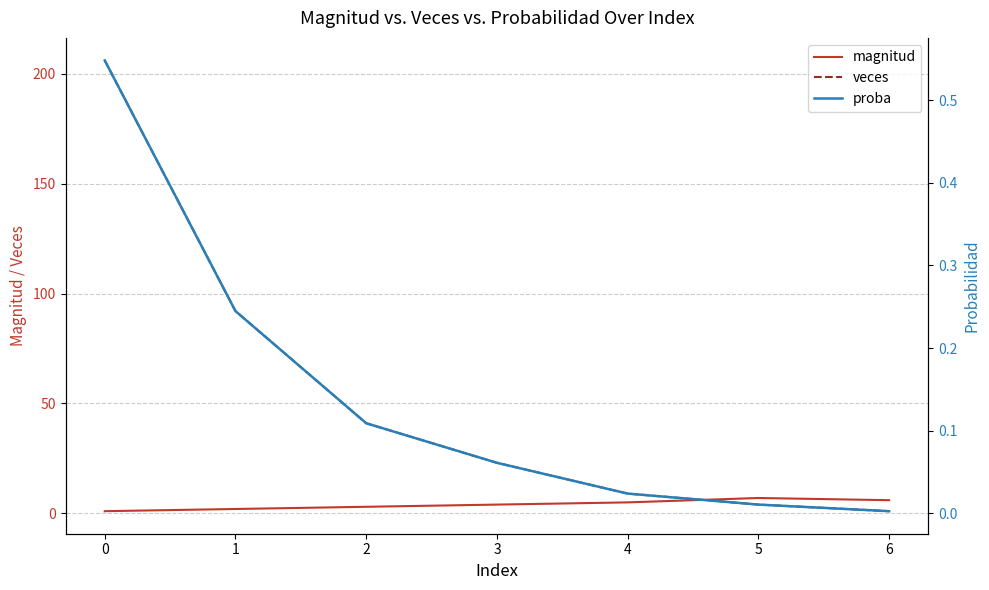

What is the sum of the veces values at 4 and 1?

101